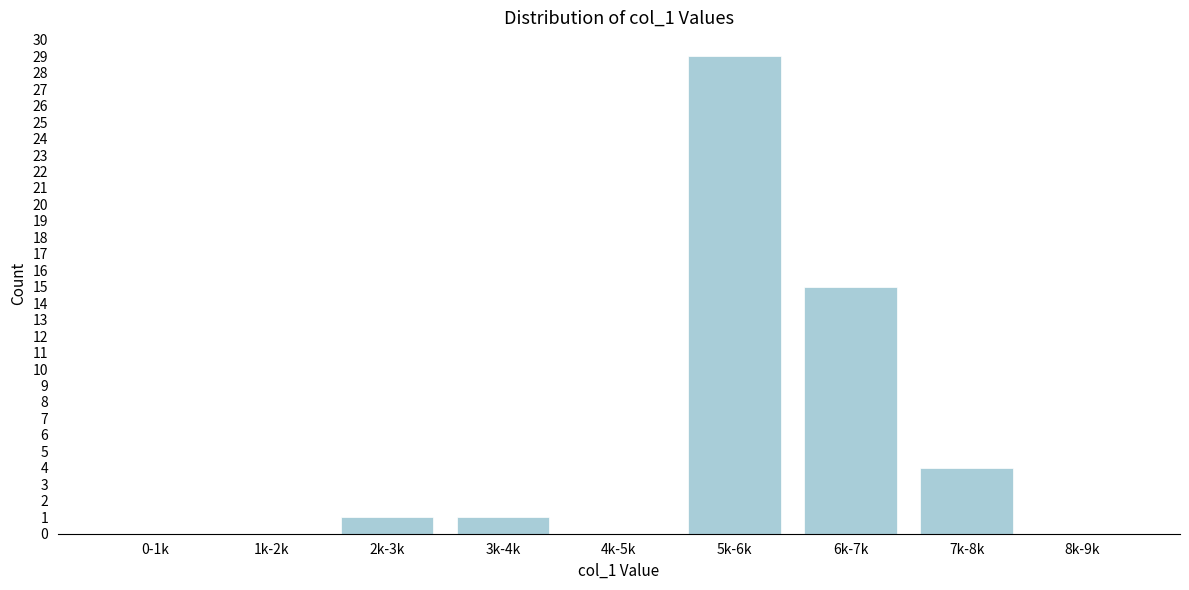

Reading left to right, transcribe all the data shown in this chart.

0-1k=0	1k-2k=0	2k-3k=1	3k-4k=1	4k-5k=0	5k-6k=29	6k-7k=15	7k-8k=4	8k-9k=0